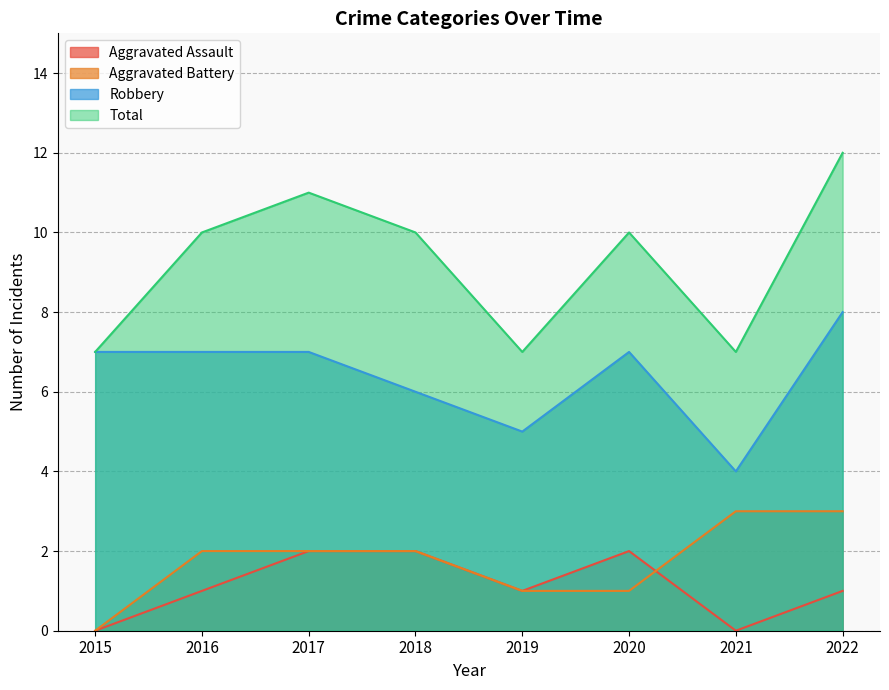

Is it true that Robbery equals 7 at 2017?

True